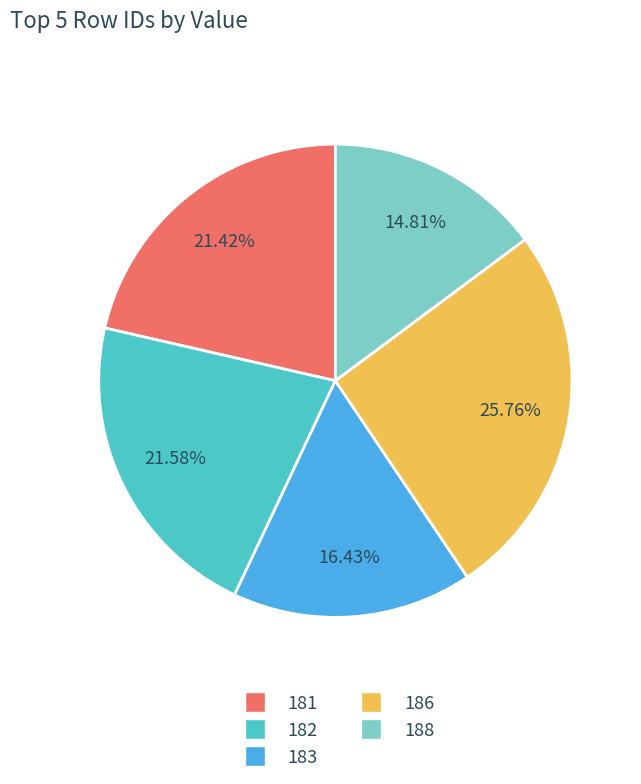

Count the number of slices in the pie.

5